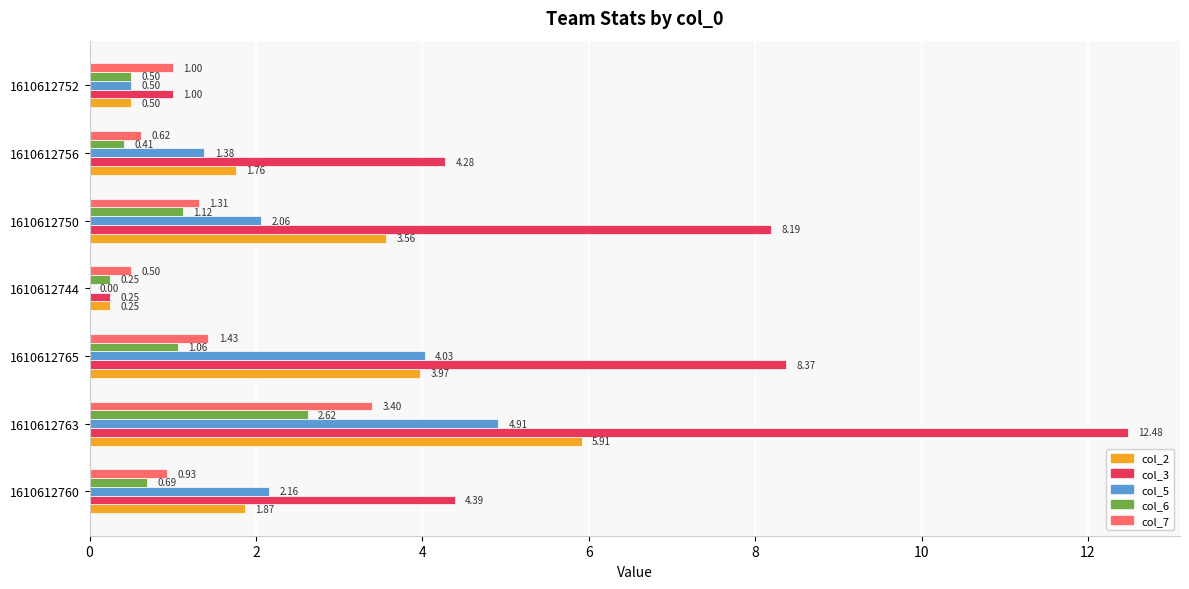

Which series changed the most between 1610612750 and 1610612756?

col_3